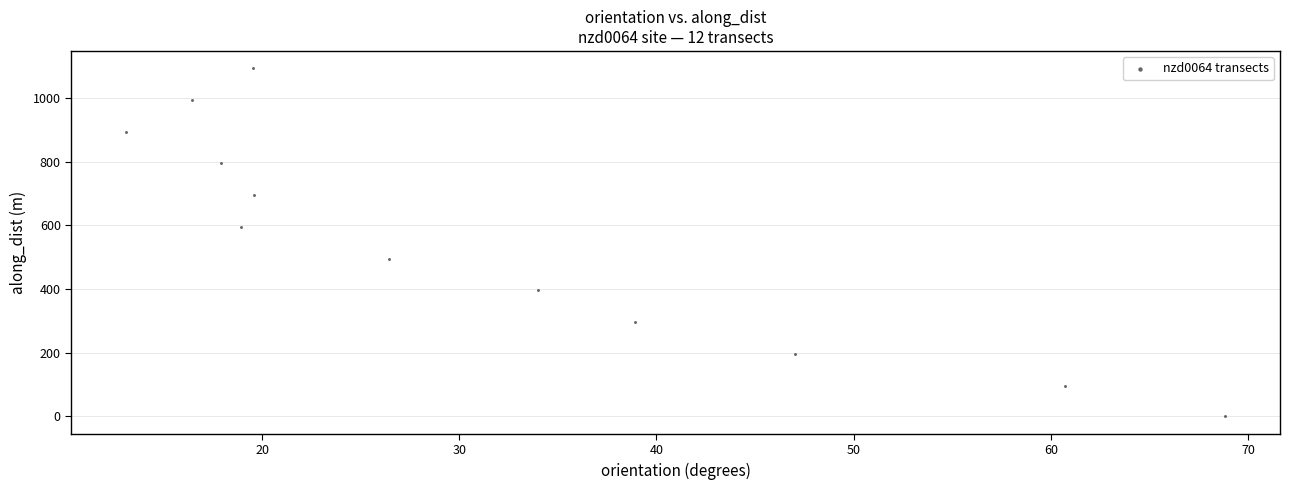

What is the average X value?

31.8